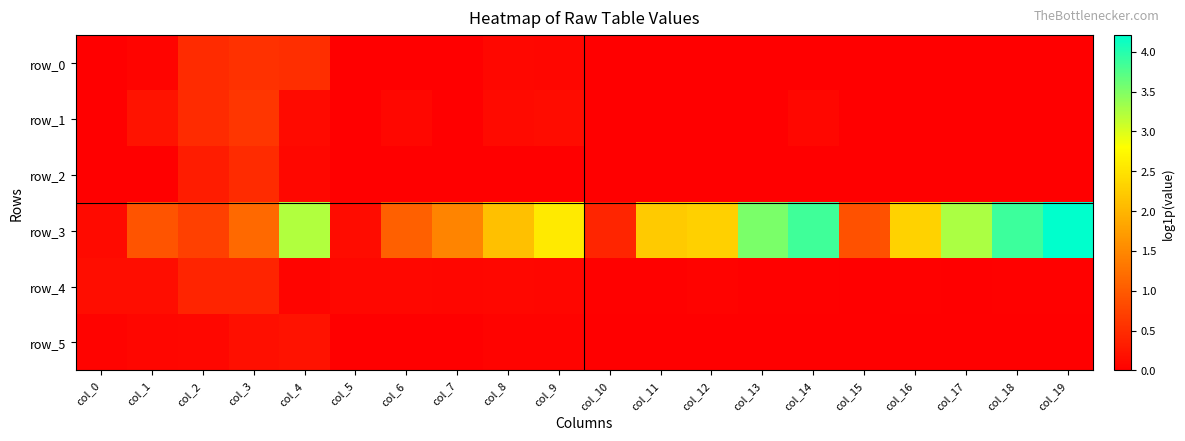

Between col_1 and col_10, which series saw the biggest shift?

row_3